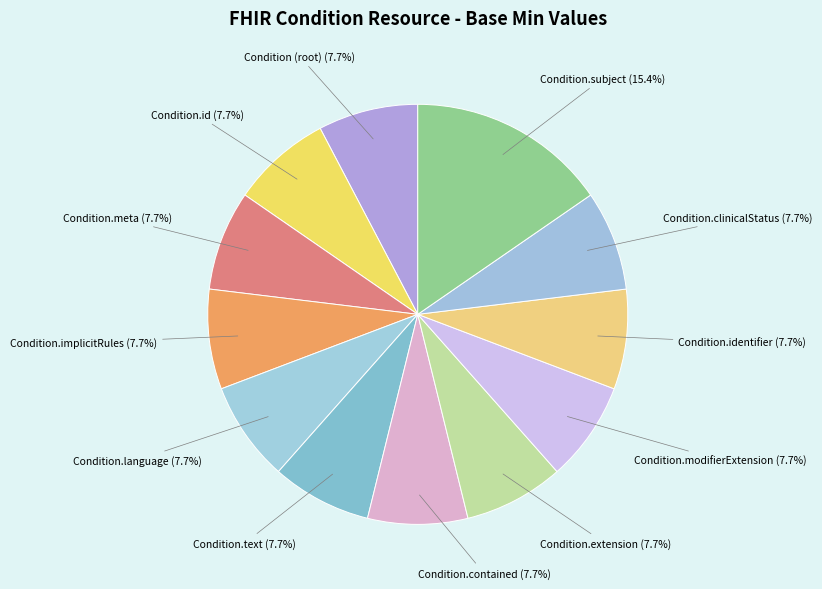

Is Condition.text the majority of the pie?

No